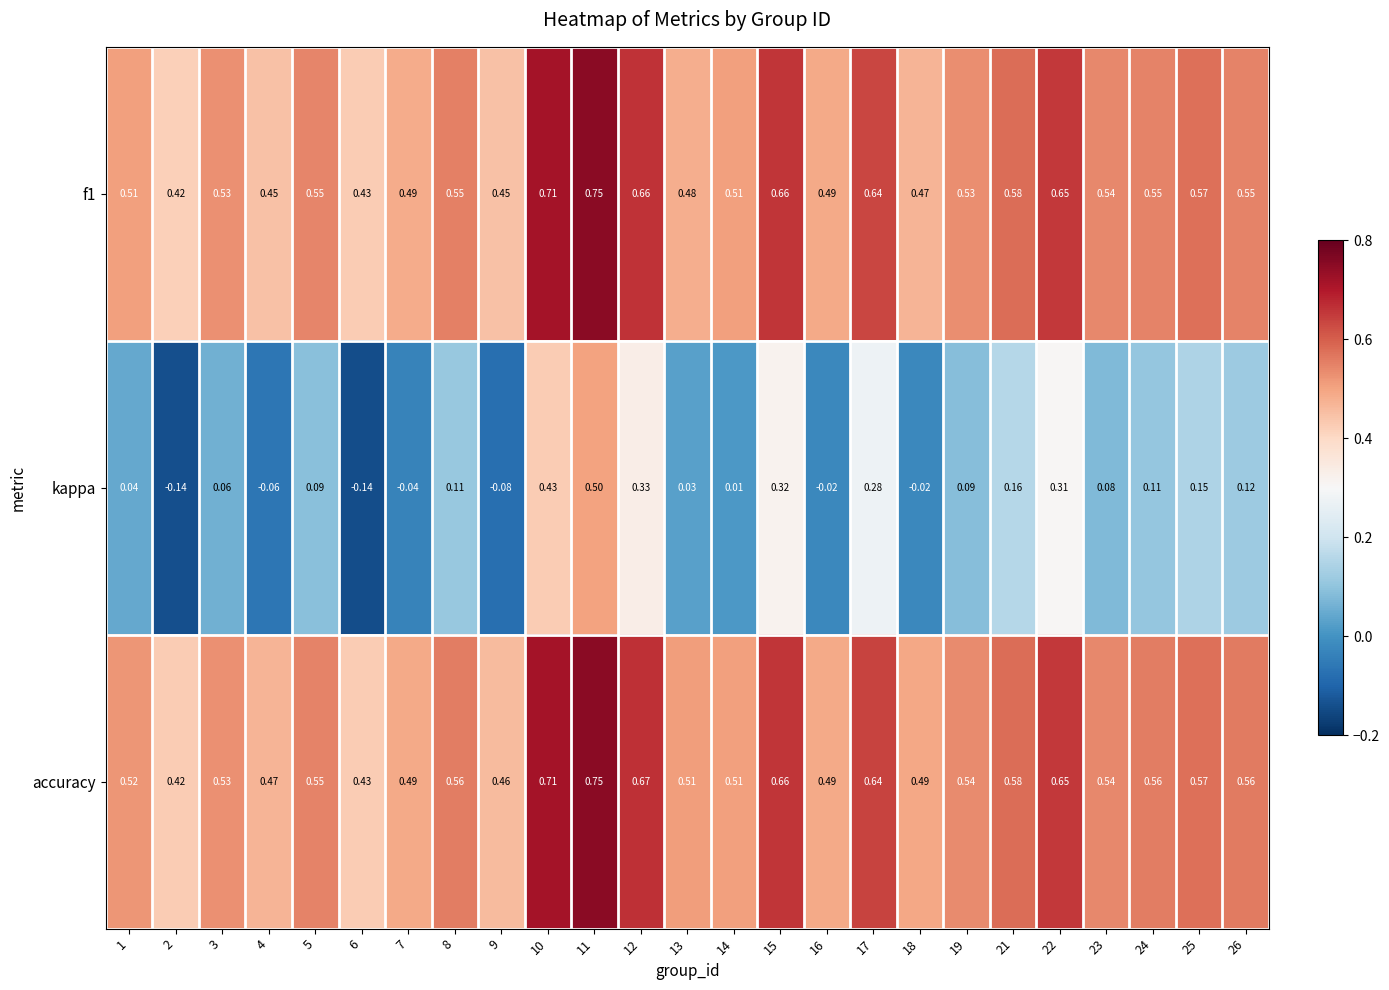

Which series has the widest spread of values?

kappa